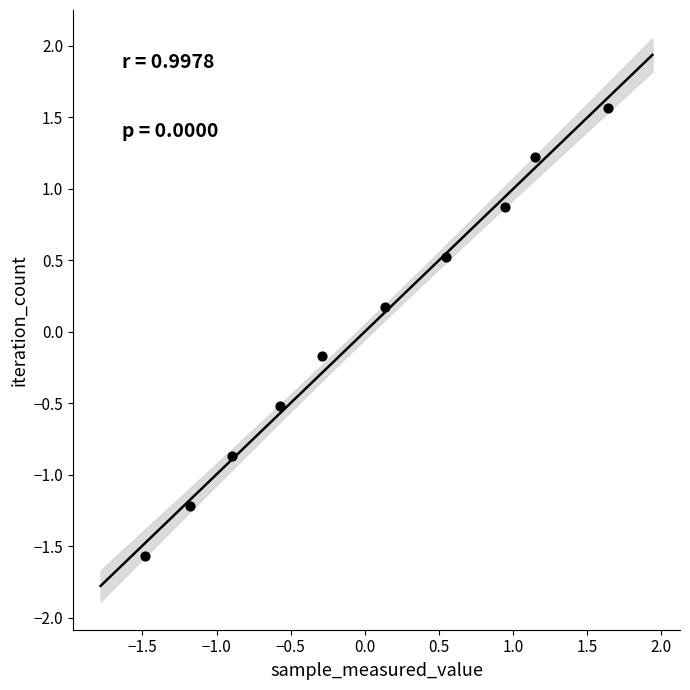

What is the range of X values (max minus min)?

3.1